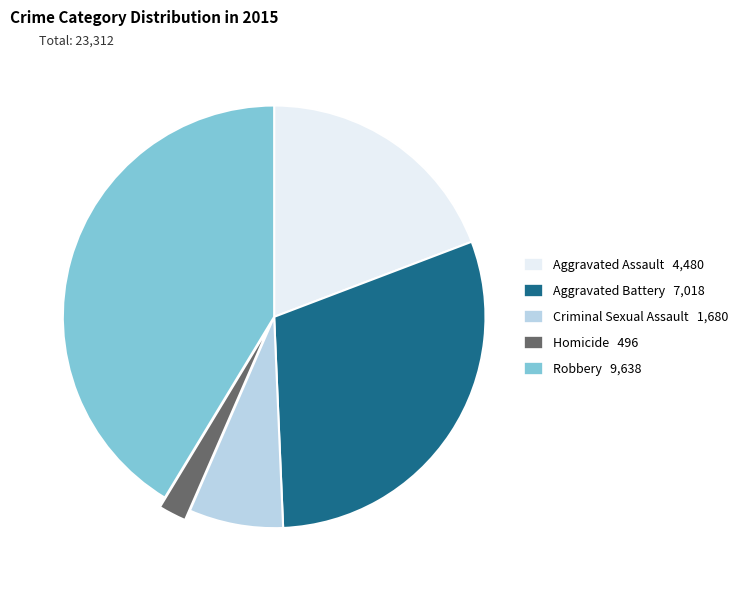

True or false: Criminal Sexual Assault accounts for 1% of the total.

False